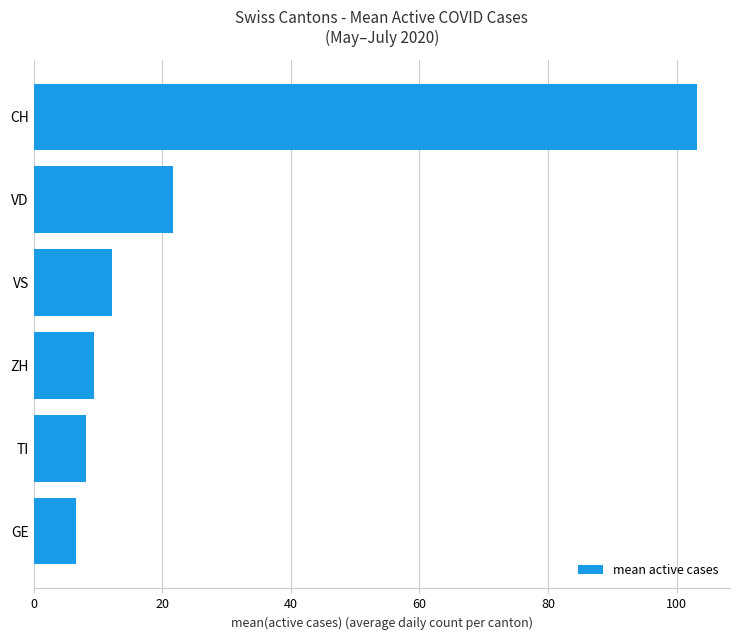

Is it true that the value at ZH is 5.7?

False